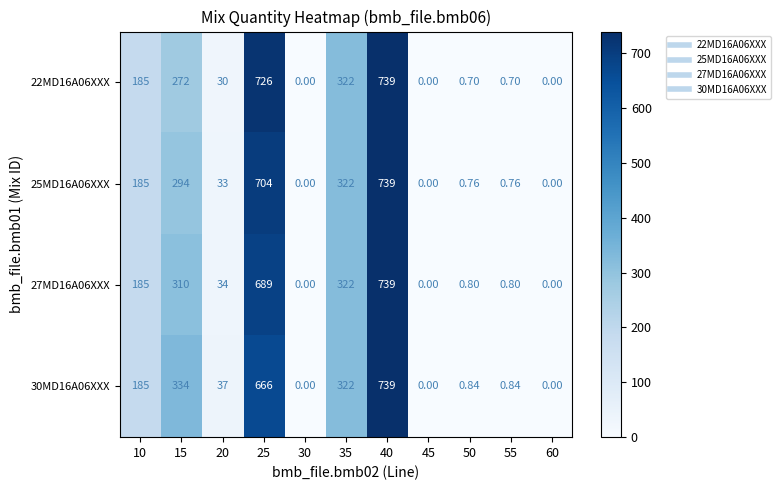

Is the value of 30MD16A06XXX at 45 greater than the value of 25MD16A06XXX at 35?

No